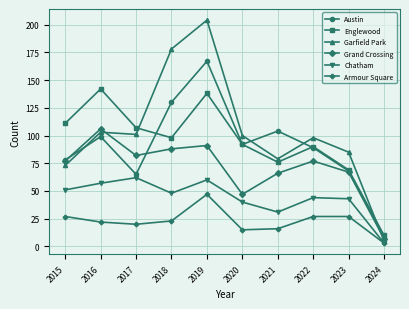

How many values in the Armour Square series are below 23?

5